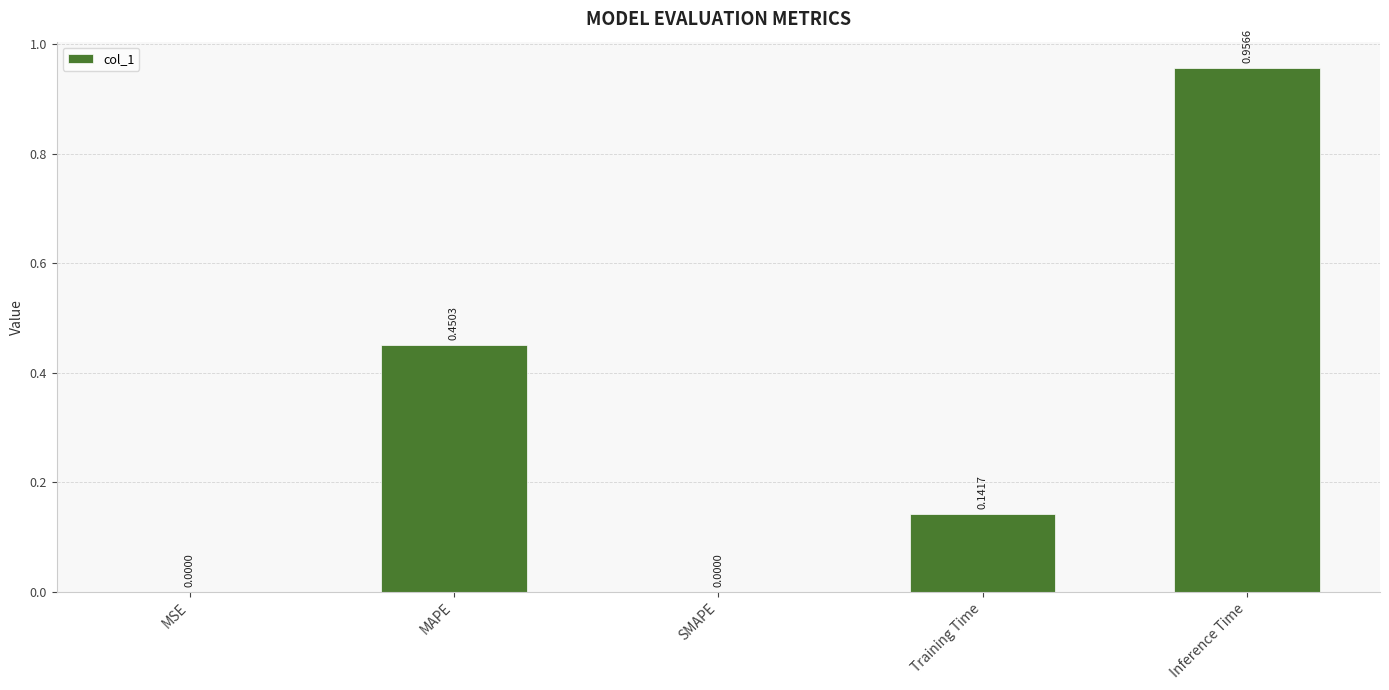

At which category does the chart reach its peak across all series?

Inference Time